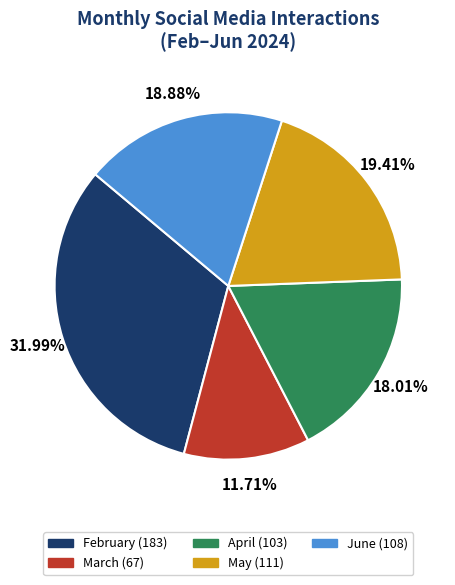

To the nearest percent, what percentage of the pie is March?

12%